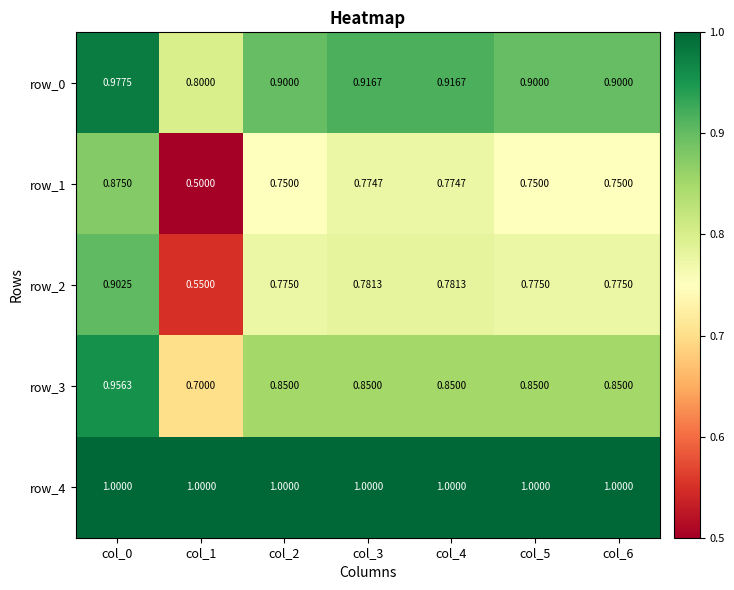

Reading left to right, extract all data points from this chart.

row_0: 1.0	0.8	0.9	0.9	0.9	0.9	0.9
row_1: 0.9	0.5	0.8	0.8	0.8	0.8	0.8
row_2: 0.9	0.6	0.8	0.8	0.8	0.8	0.8
row_3: 1.0	0.7	0.8	0.8	0.8	0.8	0.8
row_4: 1.0	1.0	1.0	1.0	1.0	1.0	1.0